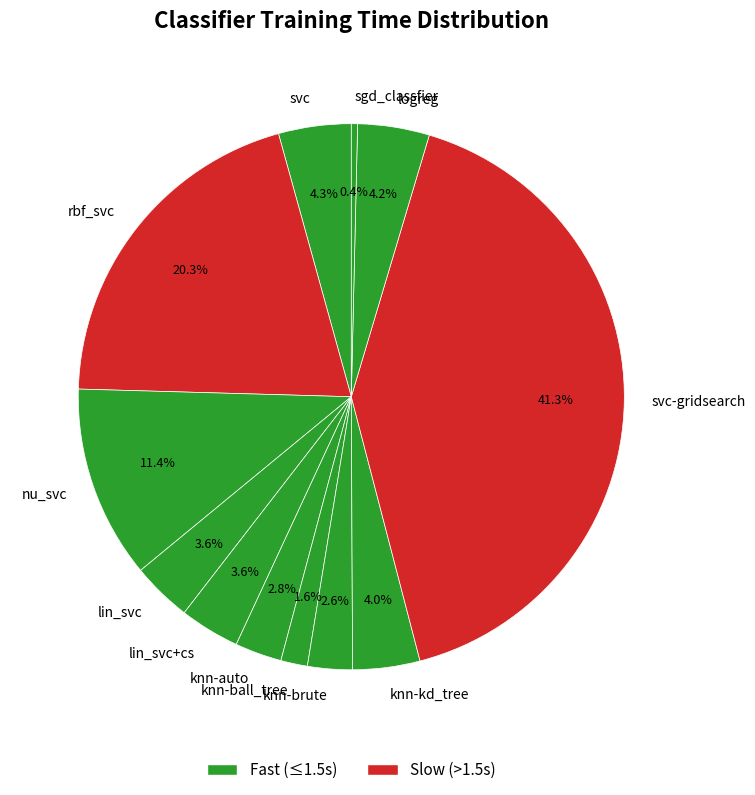

To the nearest percent, what is the average slice percentage?

8%